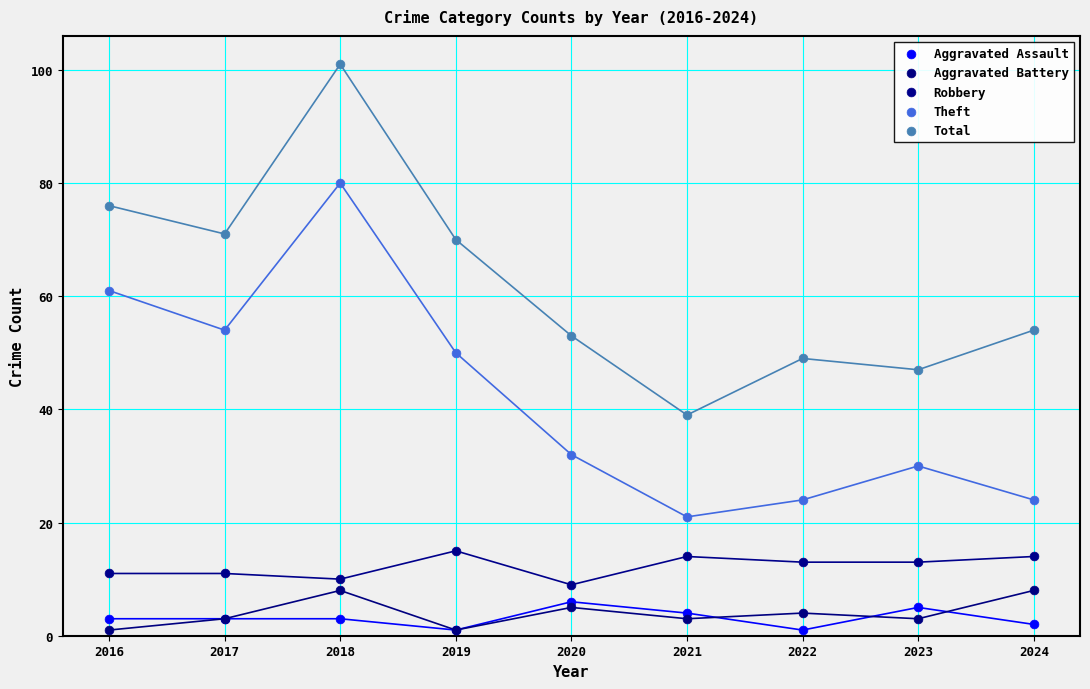

What are all the series names shown in the legend?

Aggravated Assault, Aggravated Battery, Robbery, Theft, Total